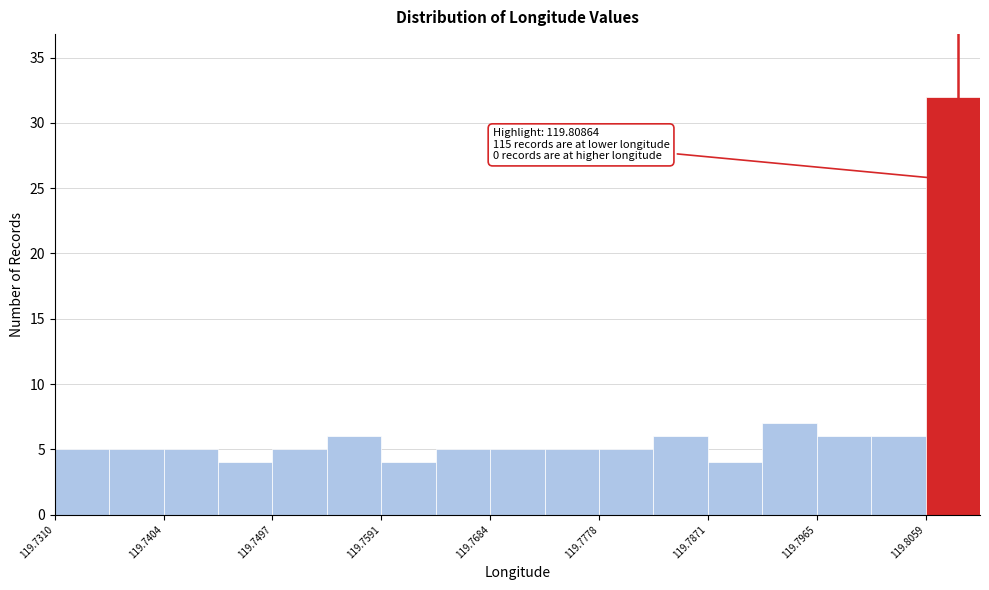

Which range on the x-axis has the tallest bar?

119.806 to 119.811